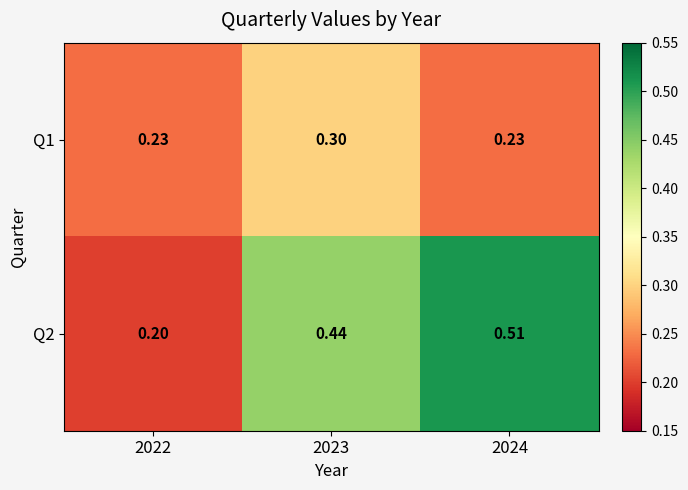

Is the value of Q1 at 2023 greater than the value of Q2 at 2023?

No